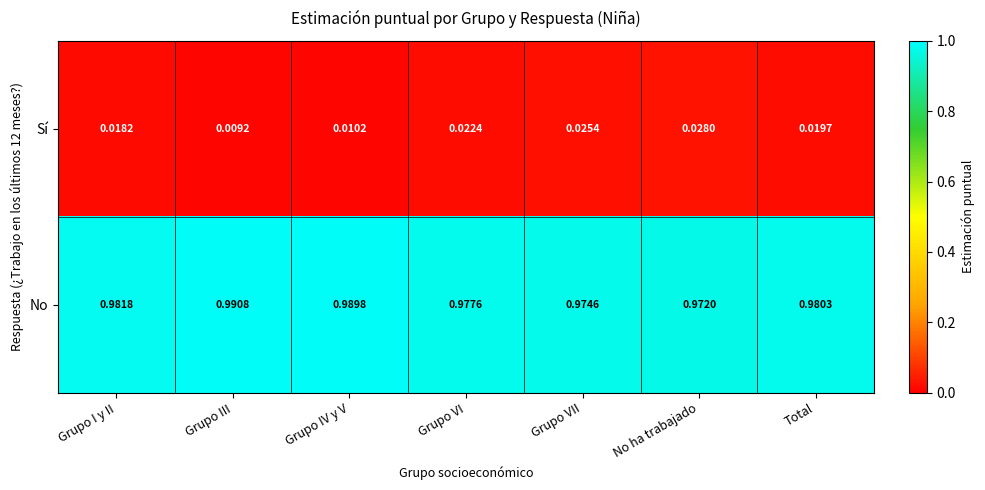

Is the value of Sí at Grupo III greater than the value of No at Total?

No